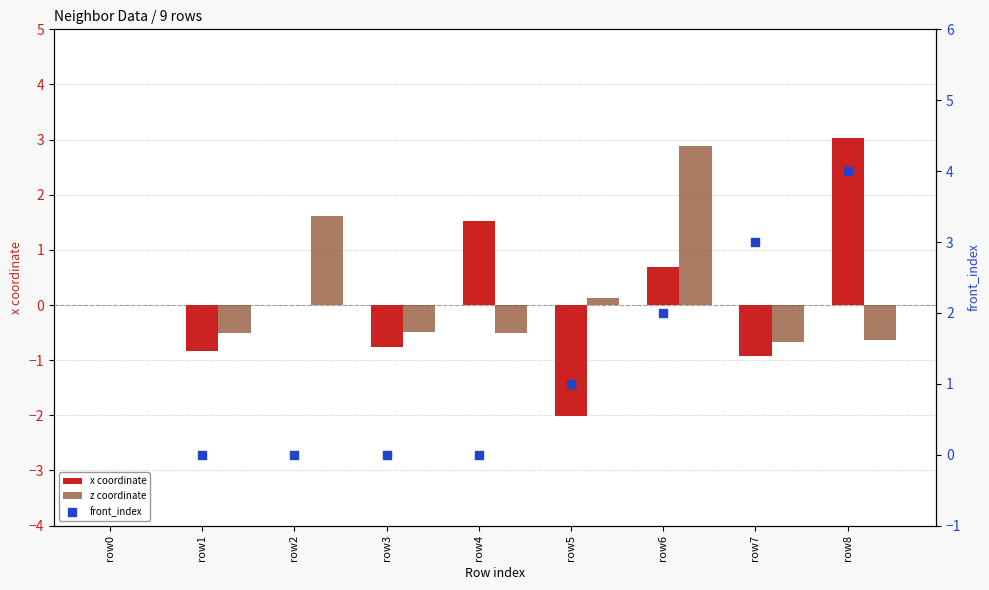

At which category is the sum across all series the highest?

row8